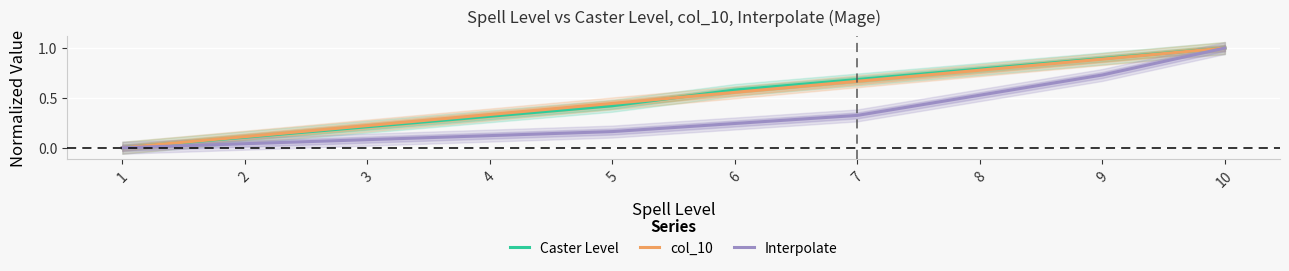

What is the sum of the Caster Level values at 6 and 3?

0.8